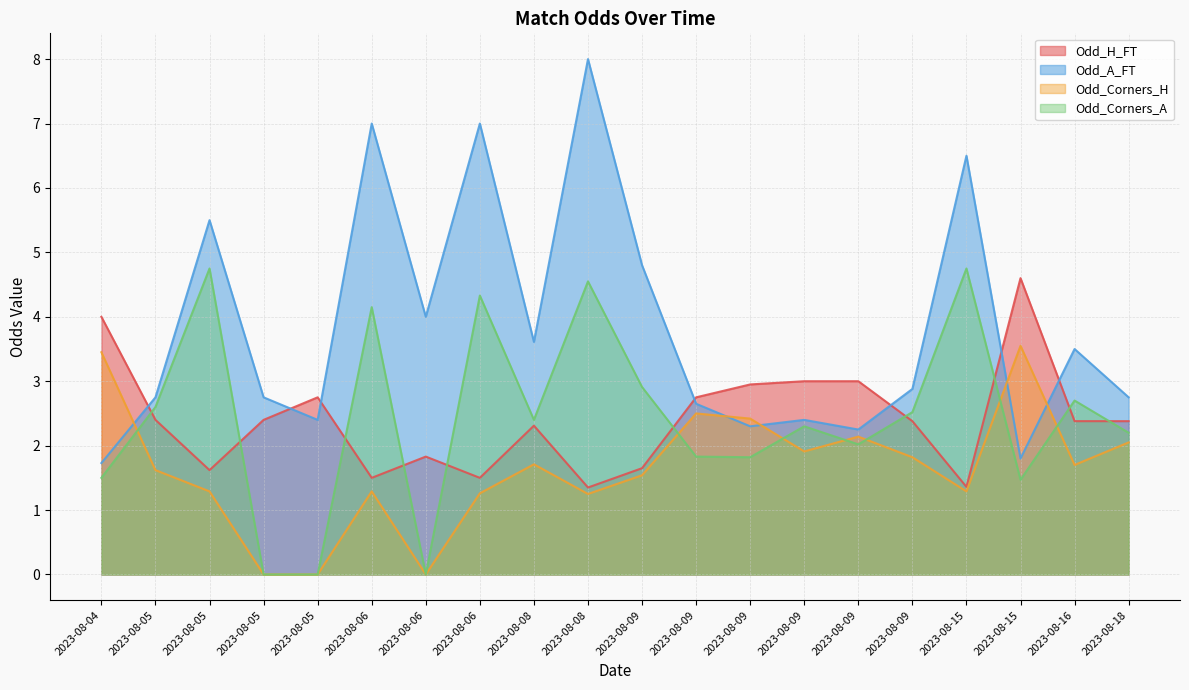

True or false: Odd_A_FT has a value of 5.5 at 2023-08-05.

True